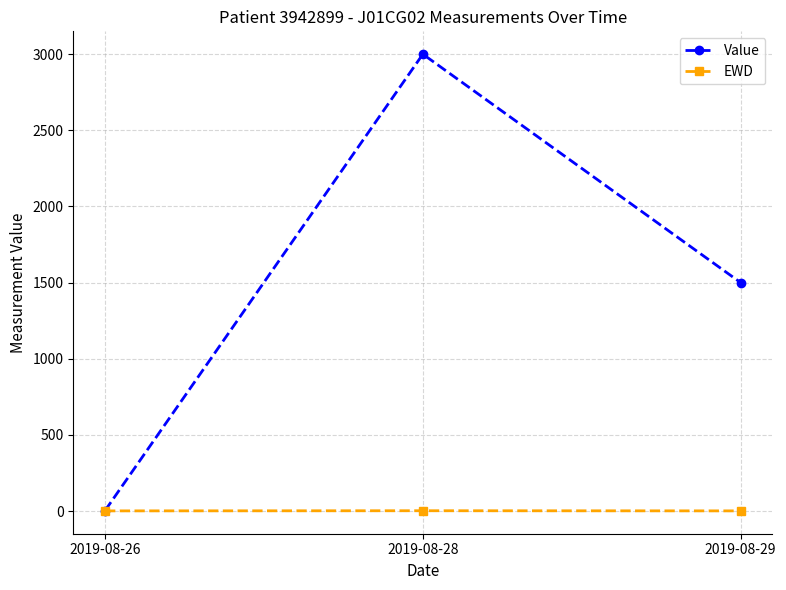

At which label does Value reach its minimum?

2019-08-26